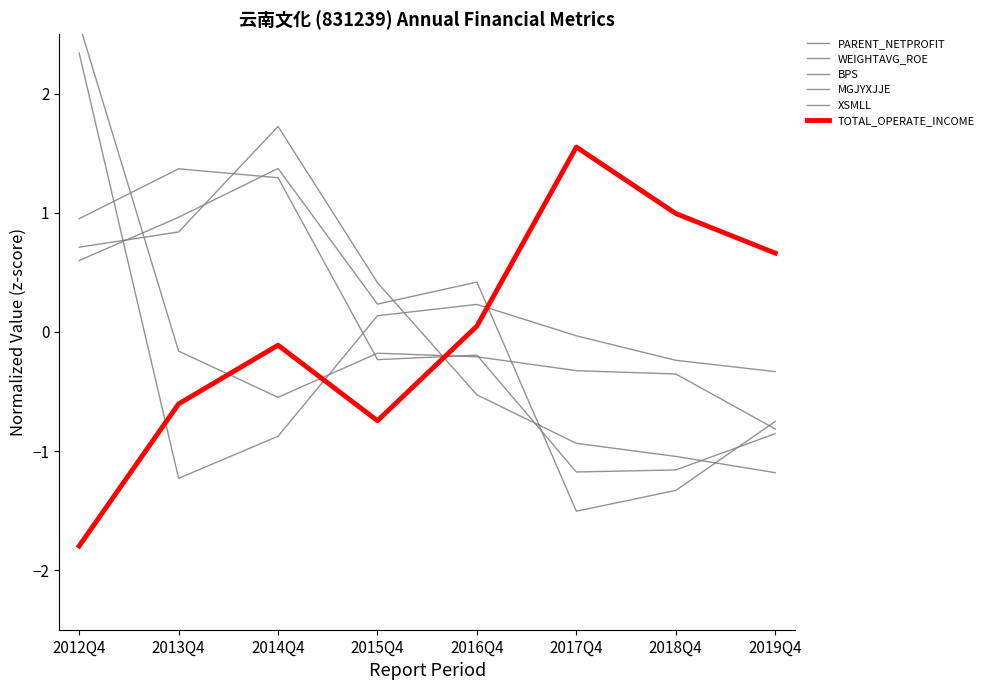

True or false: WEIGHTAVG_ROE has more than 1 points higher than both neighbors.

True